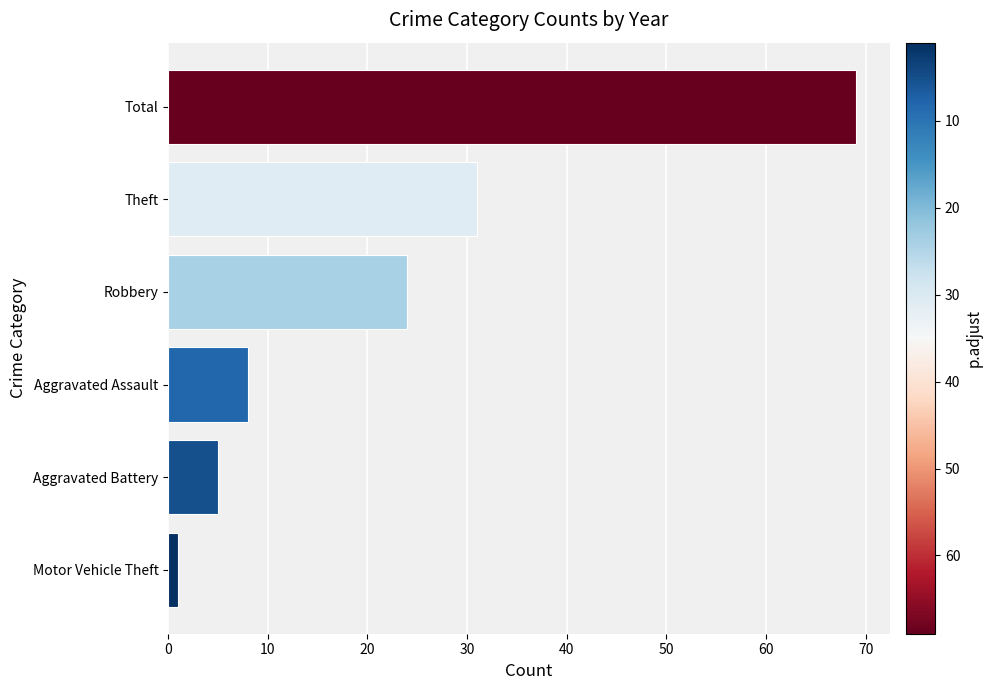

Are the bars grouped side by side (vs. stacked)?

No